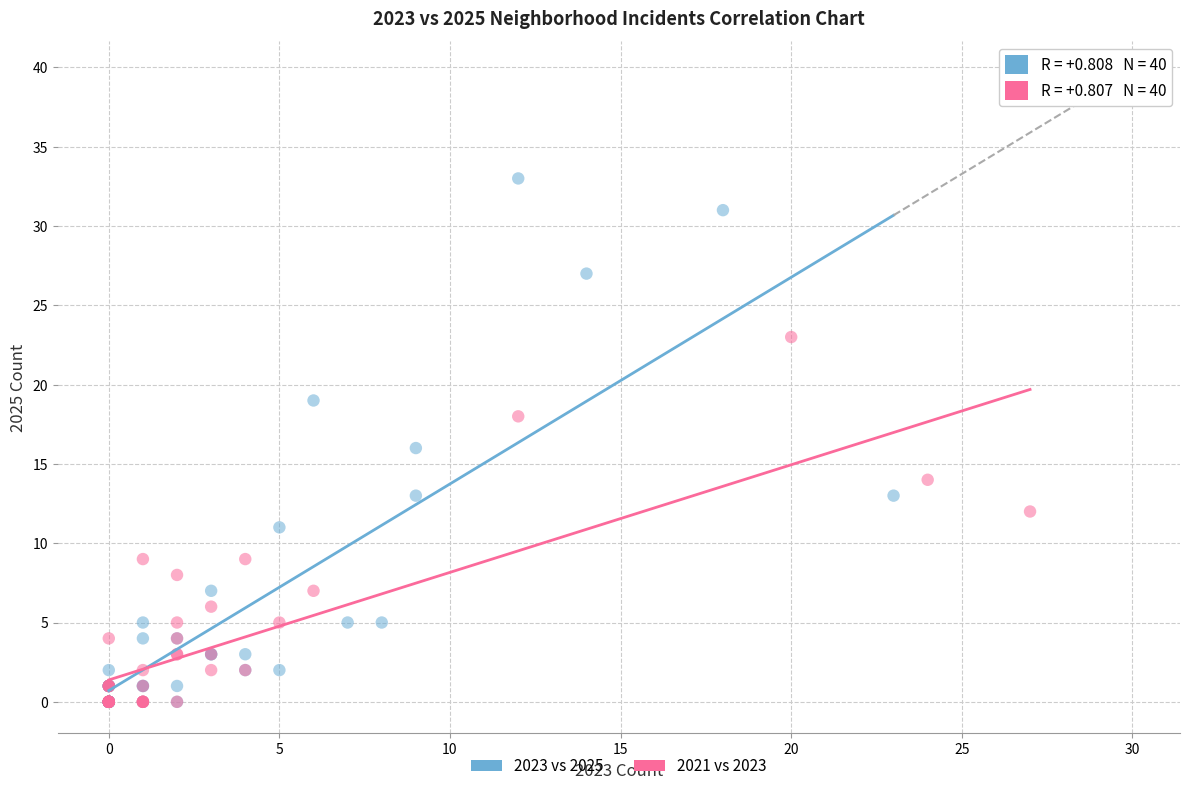

Which series reaches the maximum Y coordinate?

2023 vs 2025